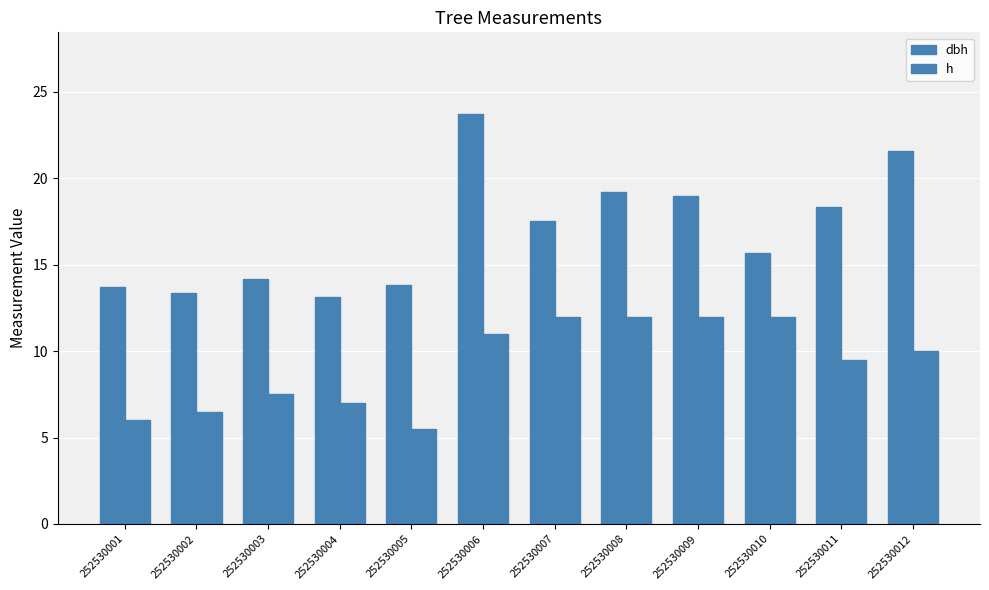

Is it true that dbh equals 13.2 at 252530004?

True